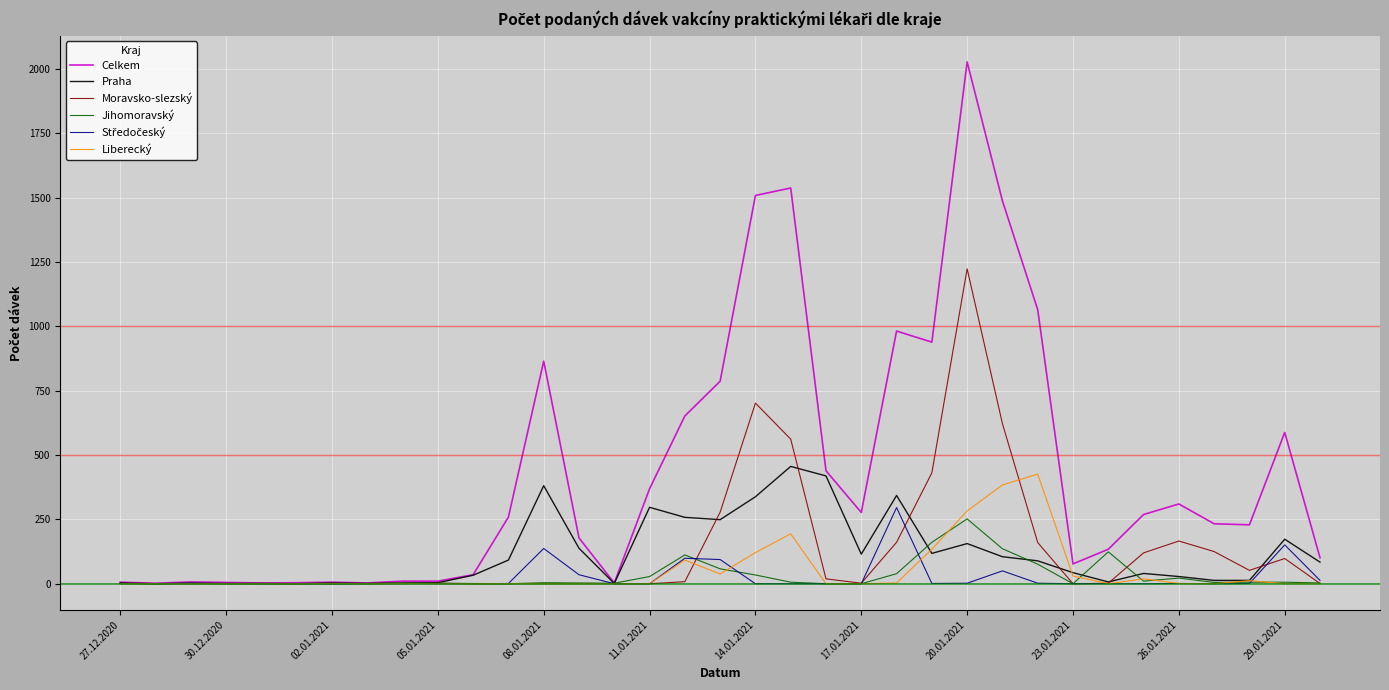

How many lines are shown in the chart?

6